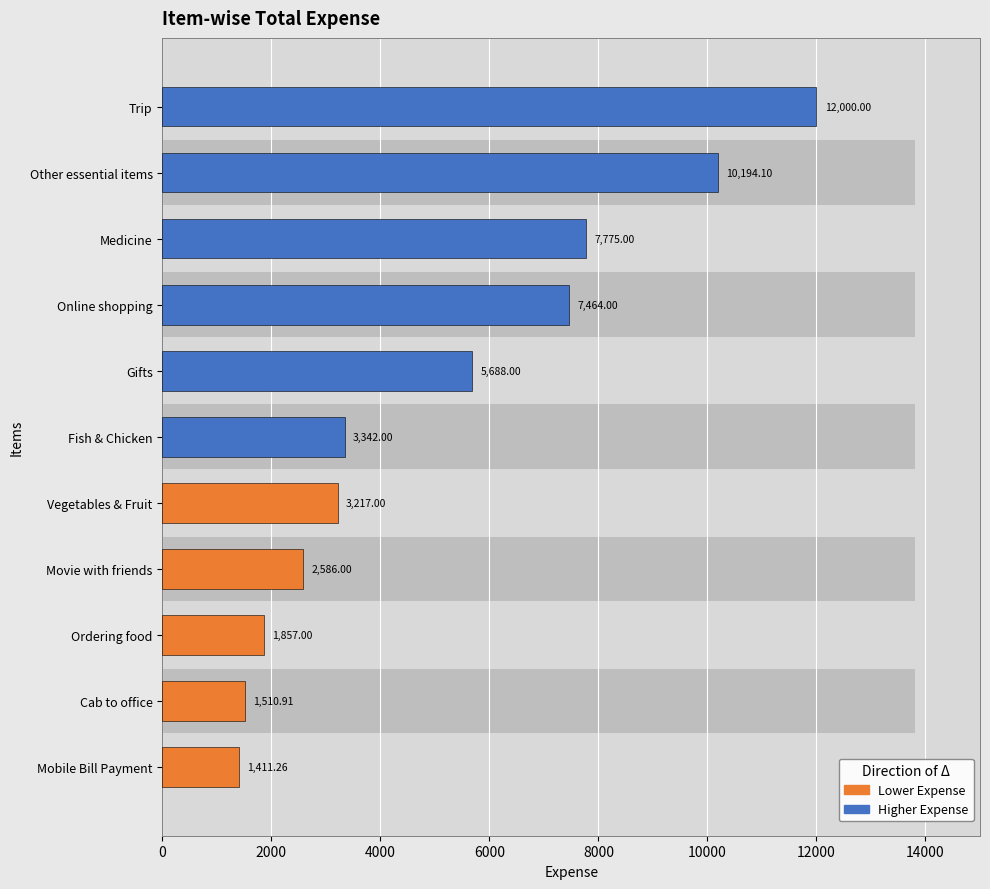

How many values are below 3342?

5